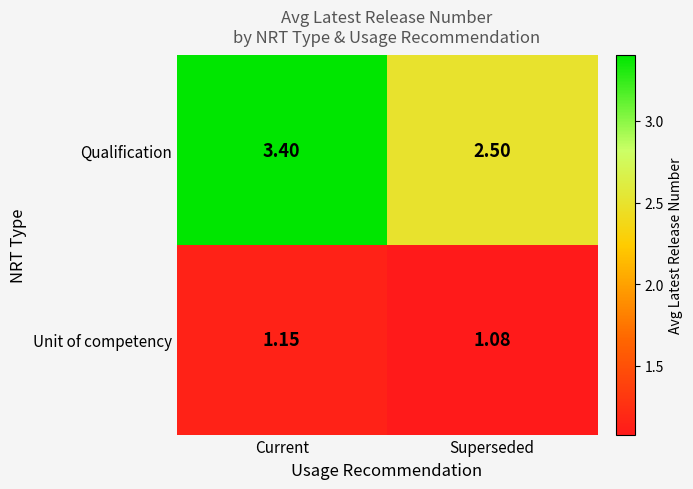

Which series has the largest range (max minus min)?

Qualification